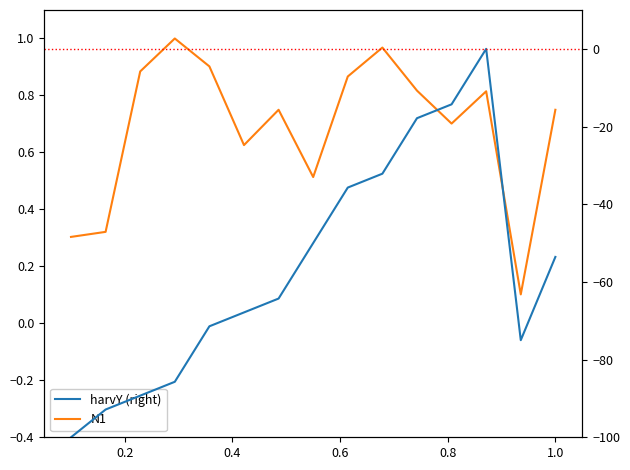

In N1, how many points are higher than both neighbors (excluding endpoints)?

4